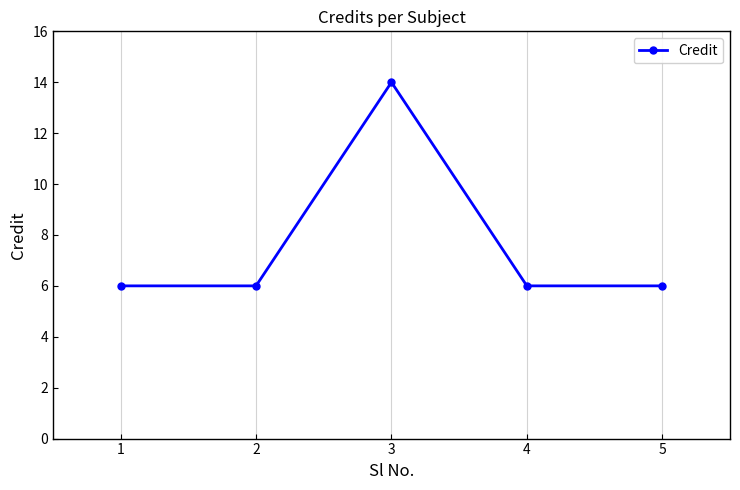

What is the value of the 4th point from the left?

6